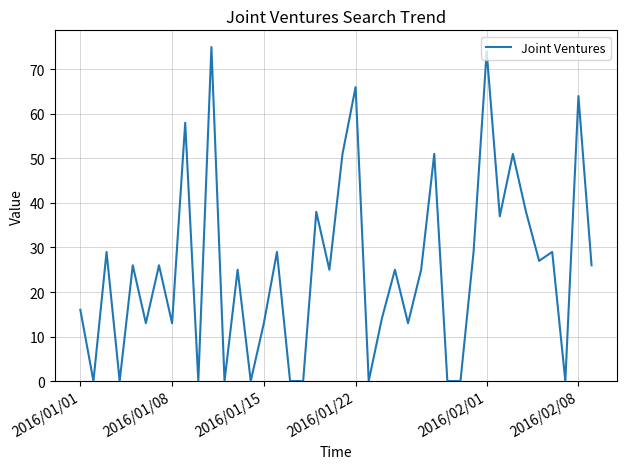

What is the greatest value displayed?

75